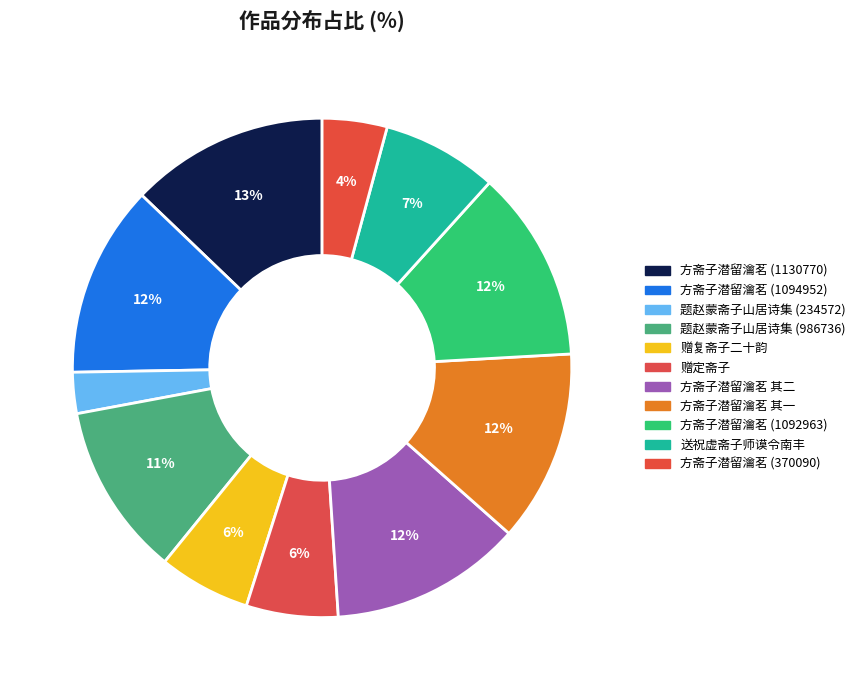

To the nearest percent, what percentage of the pie is 方斋子潜留瀹茗 其一?

12%